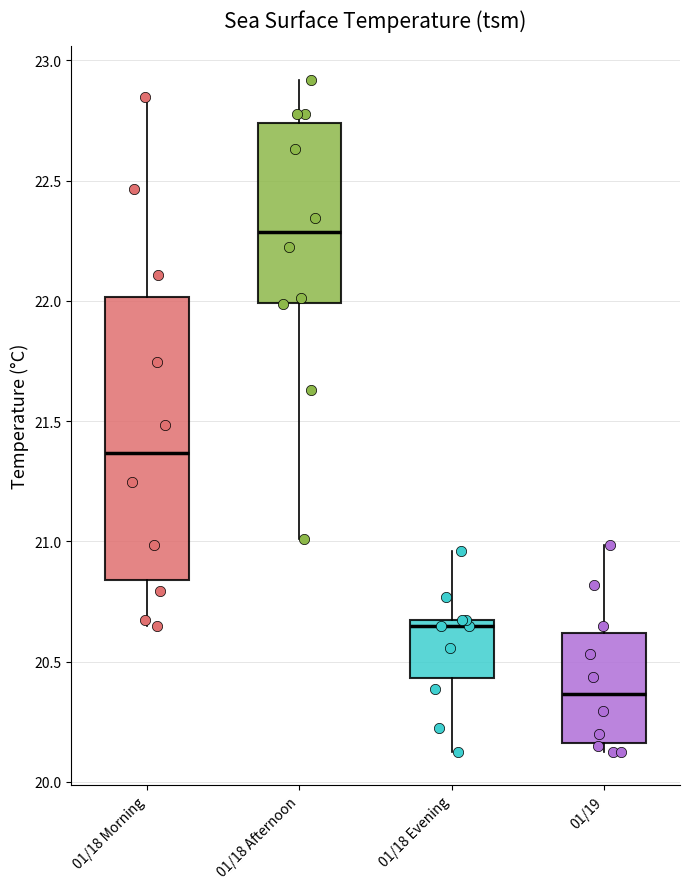

Which box is the tallest, from its lower edge to its upper edge?

01/18 Morning